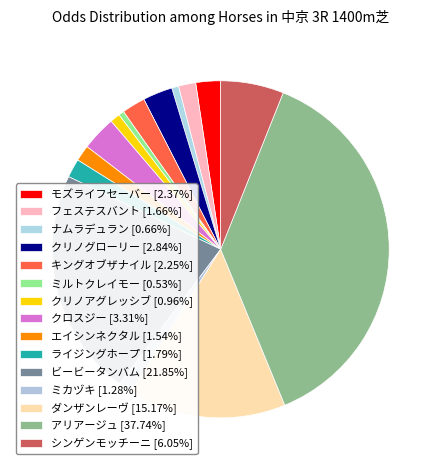

What percentage is the アリアージュ slice, to the nearest percent?

38%